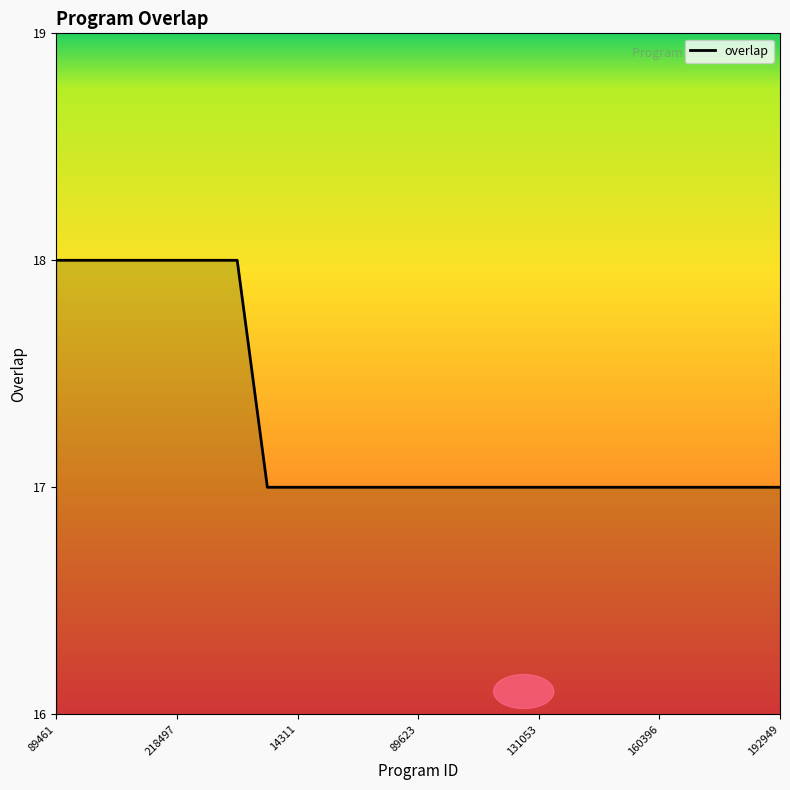

What is the maximum value shown in the chart?

18